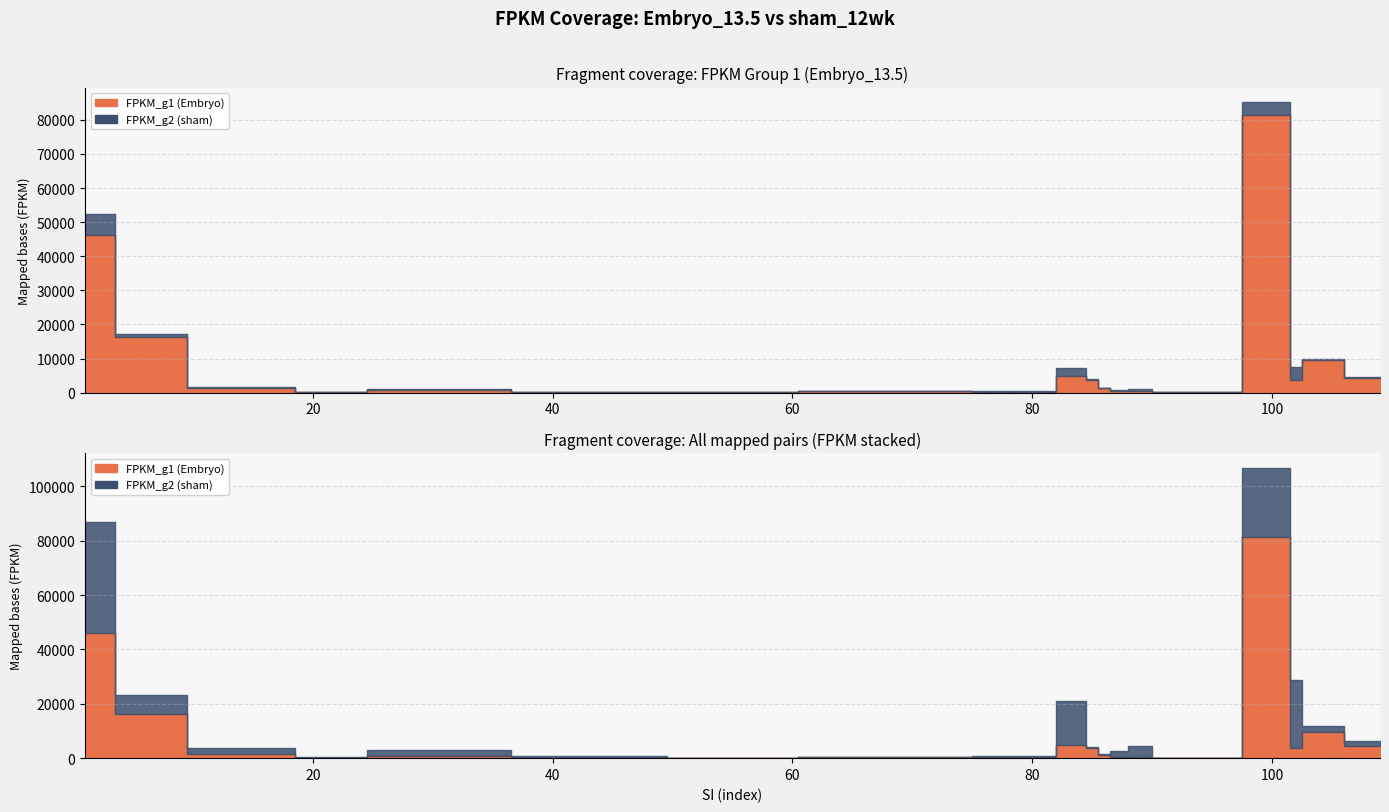

True or false: FPKM_g2 has a value of 580.5 at 80.

True